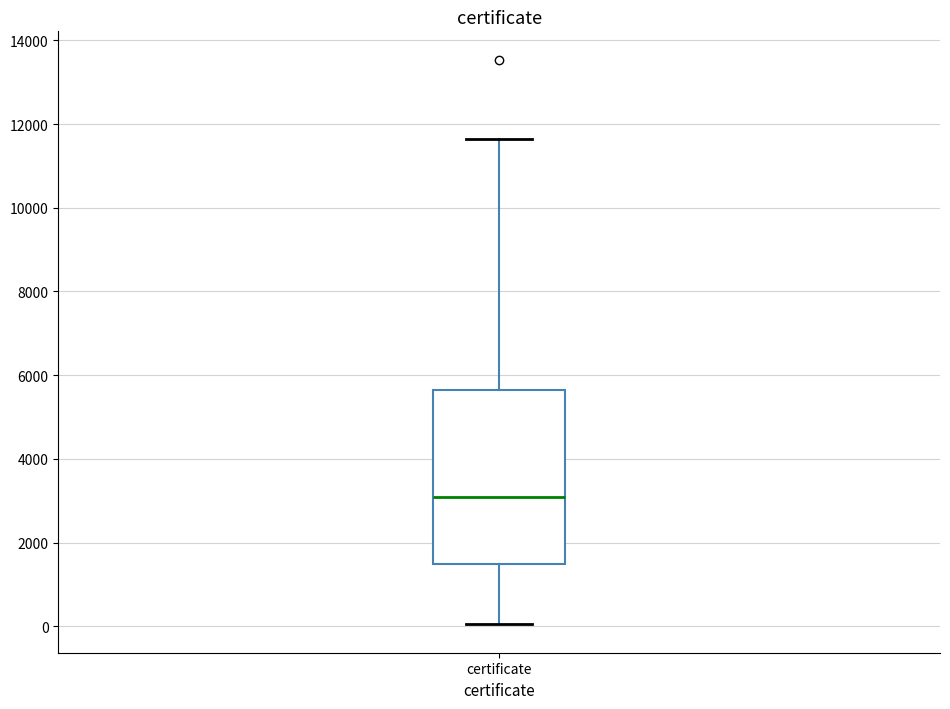

Read this box plot against the y-axis: the position of the median line, the range covered by the box, and the ends of both whiskers. The values are not printed on the chart, so give them approximately, as read against the axis.

median 3000, box 1400 to 5600, whiskers 0 to 11600